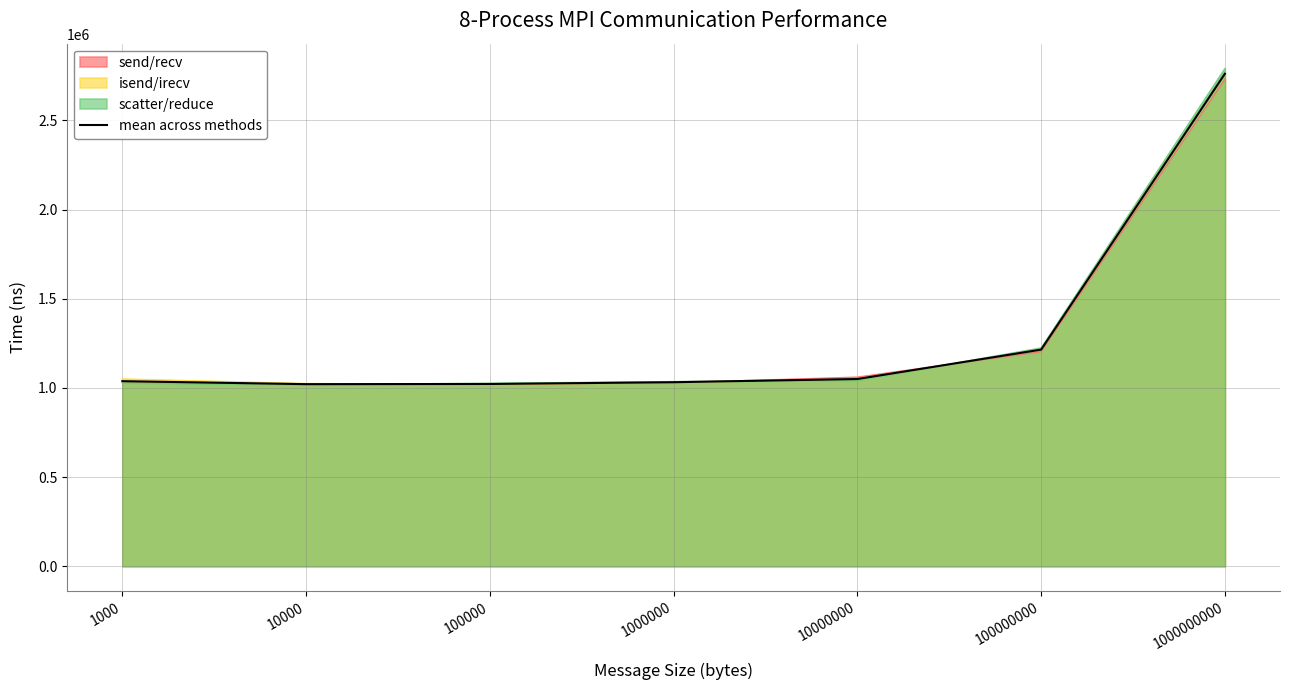

Is it true that the value at 1000000000 is 4437214.0?

False